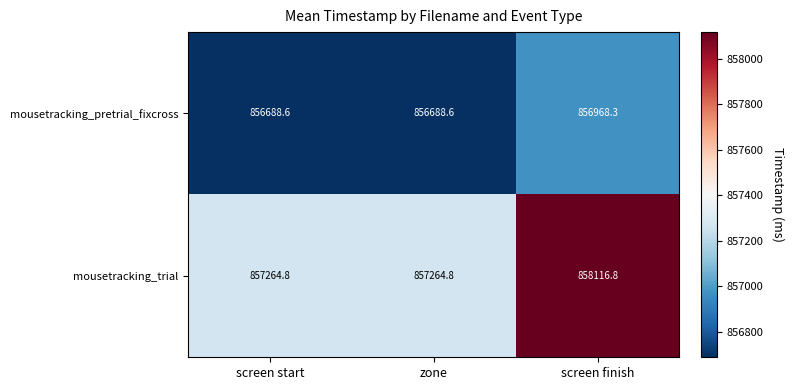

Which series changed the most between screen start and screen finish?

mousetracking_trial